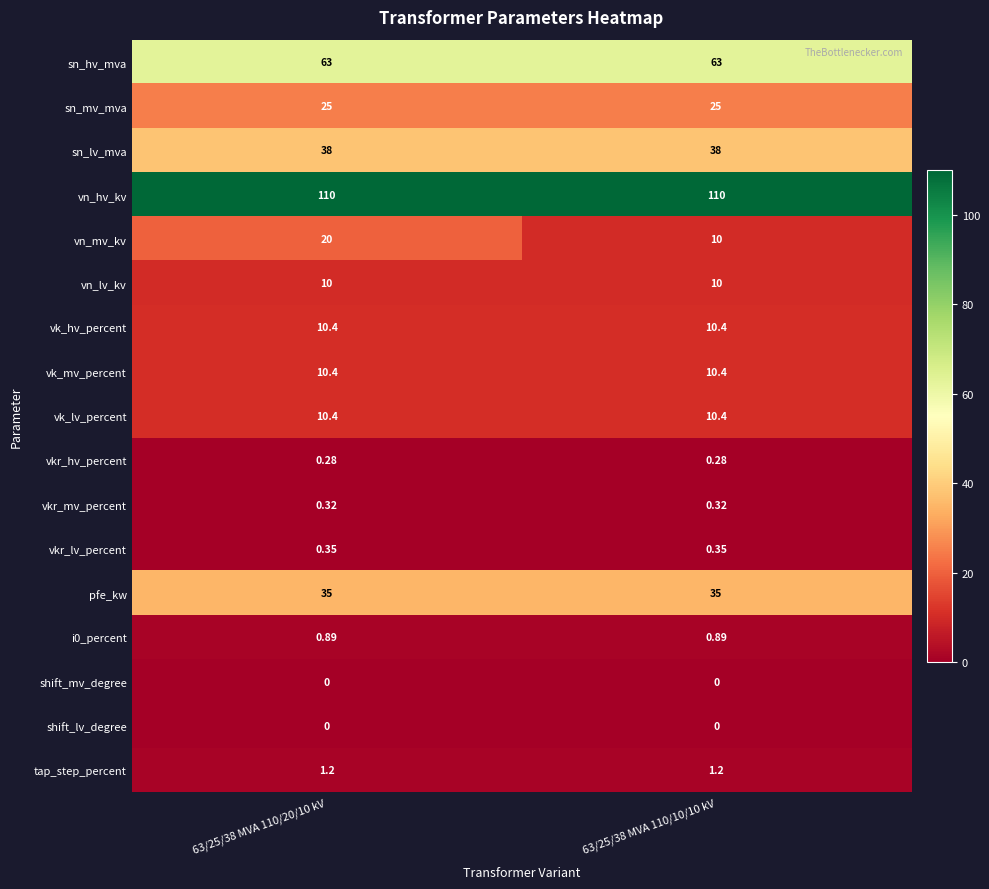

Which series has the widest spread of values?

vn_mv_kv